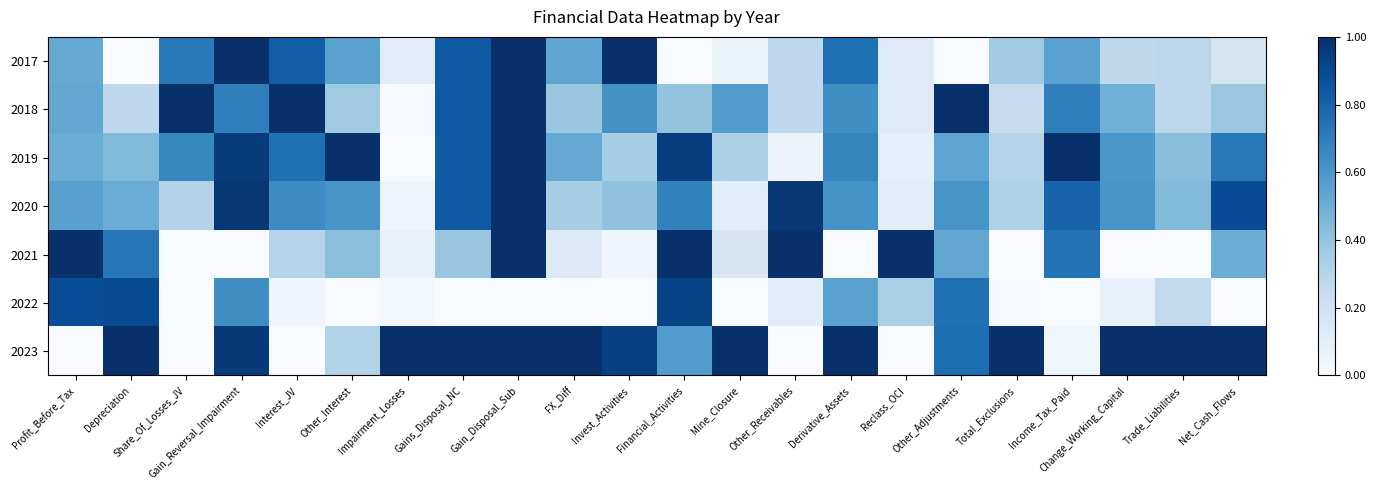

Reading right to left, what are all the values shown in this chart?

2017: Net_Cash_Flows=0.2	Trade_Liabilities=0.3	Change_Working_Capital=0.3	Income_Tax_Paid=0.6	Total_Exclusions=0.4	Other_Adjustments=0.0	Reclass_OCI=0.1	Derivative_Assets=0.8	Other_Receivables=0.3	Mine_Closure=0.1	Financial_Activities=0.0	Invest_Activities=1.0	FX_Diff=0.5	Gain_Disposal_Sub=1.0	Gains_Disposal_NC=0.8	Impairment_Losses=0.1	Other_Interest=0.6	Interest_JV=0.8	Gain_Reversal_Impairment=1.0	Share_Of_Losses_JV=0.7	Depreciation=0.0	Profit_Before_Tax=0.5
2018: Net_Cash_Flows=0.4	Trade_Liabilities=0.3	Change_Working_Capital=0.5	Income_Tax_Paid=0.7	Total_Exclusions=0.2	Other_Adjustments=1.0	Reclass_OCI=0.1	Derivative_Assets=0.6	Other_Receivables=0.3	Mine_Closure=0.6	Financial_Activities=0.4	Invest_Activities=0.6	FX_Diff=0.4	Gain_Disposal_Sub=1.0	Gains_Disposal_NC=0.8	Impairment_Losses=0.0	Other_Interest=0.4	Interest_JV=1.0	Gain_Reversal_Impairment=0.7	Share_Of_Losses_JV=1.0	Depreciation=0.3	Profit_Before_Tax=0.5
2019: Net_Cash_Flows=0.7	Trade_Liabilities=0.4	Change_Working_Capital=0.6	Income_Tax_Paid=1.0	Total_Exclusions=0.3	Other_Adjustments=0.5	Reclass_OCI=0.1	Derivative_Assets=0.7	Other_Receivables=0.1	Mine_Closure=0.3	Financial_Activities=0.9	Invest_Activities=0.4	FX_Diff=0.5	Gain_Disposal_Sub=1.0	Gains_Disposal_NC=0.8	Impairment_Losses=0.0	Other_Interest=1.0	Interest_JV=0.8	Gain_Reversal_Impairment=1.0	Share_Of_Losses_JV=0.7	Depreciation=0.4	Profit_Before_Tax=0.5
2020: Net_Cash_Flows=0.9	Trade_Liabilities=0.4	Change_Working_Capital=0.6	Income_Tax_Paid=0.8	Total_Exclusions=0.3	Other_Adjustments=0.6	Reclass_OCI=0.1	Derivative_Assets=0.6	Other_Receivables=1.0	Mine_Closure=0.1	Financial_Activities=0.7	Invest_Activities=0.4	FX_Diff=0.3	Gain_Disposal_Sub=1.0	Gains_Disposal_NC=0.8	Impairment_Losses=0.0	Other_Interest=0.6	Interest_JV=0.6	Gain_Reversal_Impairment=1.0	Share_Of_Losses_JV=0.3	Depreciation=0.5	Profit_Before_Tax=0.6
2021: Net_Cash_Flows=0.5	Trade_Liabilities=0.0	Change_Working_Capital=0.0	Income_Tax_Paid=0.7	Total_Exclusions=0.0	Other_Adjustments=0.5	Reclass_OCI=1.0	Derivative_Assets=0.0	Other_Receivables=1.0	Mine_Closure=0.2	Financial_Activities=1.0	Invest_Activities=0.0	FX_Diff=0.1	Gain_Disposal_Sub=1.0	Gains_Disposal_NC=0.4	Impairment_Losses=0.1	Other_Interest=0.4	Interest_JV=0.3	Gain_Reversal_Impairment=0.0	Share_Of_Losses_JV=0.0	Depreciation=0.7	Profit_Before_Tax=1.0
2022: Net_Cash_Flows=0.0	Trade_Liabilities=0.3	Change_Working_Capital=0.1	Income_Tax_Paid=0.0	Total_Exclusions=0.0	Other_Adjustments=0.7	Reclass_OCI=0.3	Derivative_Assets=0.6	Other_Receivables=0.1	Mine_Closure=0.0	Financial_Activities=0.9	Invest_Activities=0.0	FX_Diff=0.0	Gain_Disposal_Sub=0.0	Gains_Disposal_NC=0.0	Impairment_Losses=0.0	Other_Interest=0.0	Interest_JV=0.0	Gain_Reversal_Impairment=0.6	Share_Of_Losses_JV=0.0	Depreciation=0.9	Profit_Before_Tax=0.9
2023: Net_Cash_Flows=1.0	Trade_Liabilities=1.0	Change_Working_Capital=1.0	Income_Tax_Paid=0.0	Total_Exclusions=1.0	Other_Adjustments=0.8	Reclass_OCI=0.0	Derivative_Assets=1.0	Other_Receivables=0.0	Mine_Closure=1.0	Financial_Activities=0.6	Invest_Activities=0.9	FX_Diff=1.0	Gain_Disposal_Sub=1.0	Gains_Disposal_NC=1.0	Impairment_Losses=1.0	Other_Interest=0.3	Interest_JV=0.0	Gain_Reversal_Impairment=1.0	Share_Of_Losses_JV=0.0	Depreciation=1.0	Profit_Before_Tax=0.0